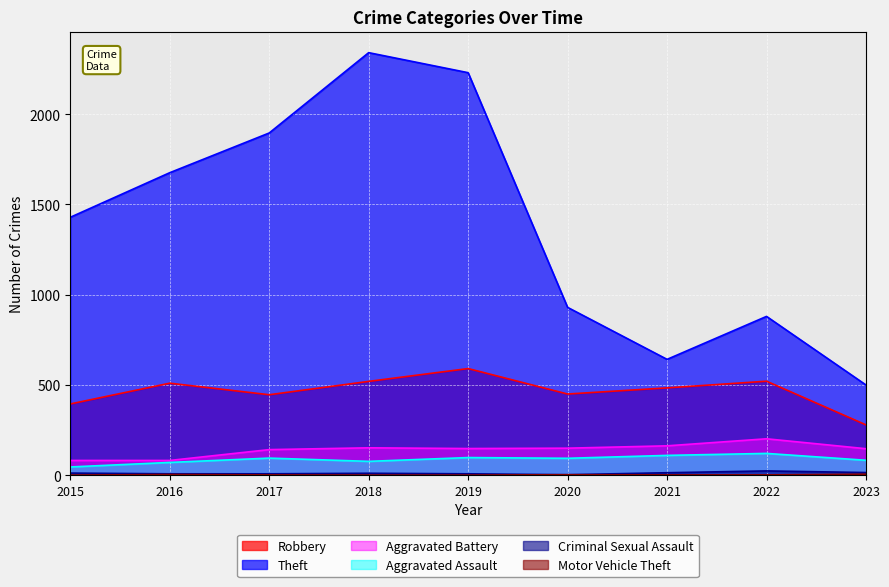

What is the difference between the highest and lowest values at 2016?

1672